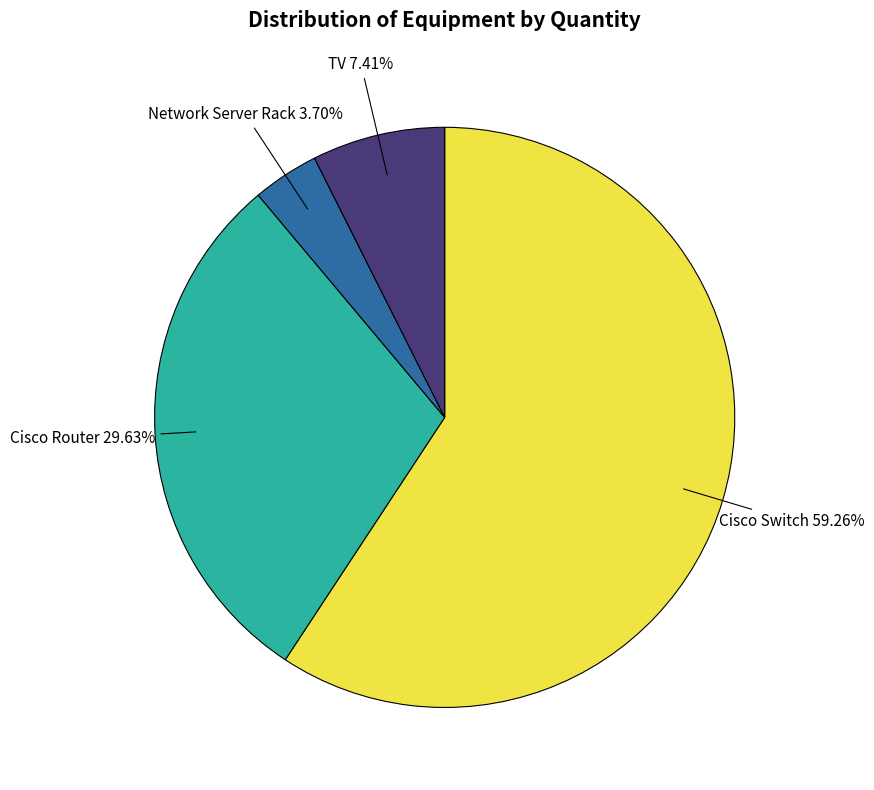

Rank the categories by value from lowest to highest.

Network Server Rack, TV, Cisco Router, Cisco Switch